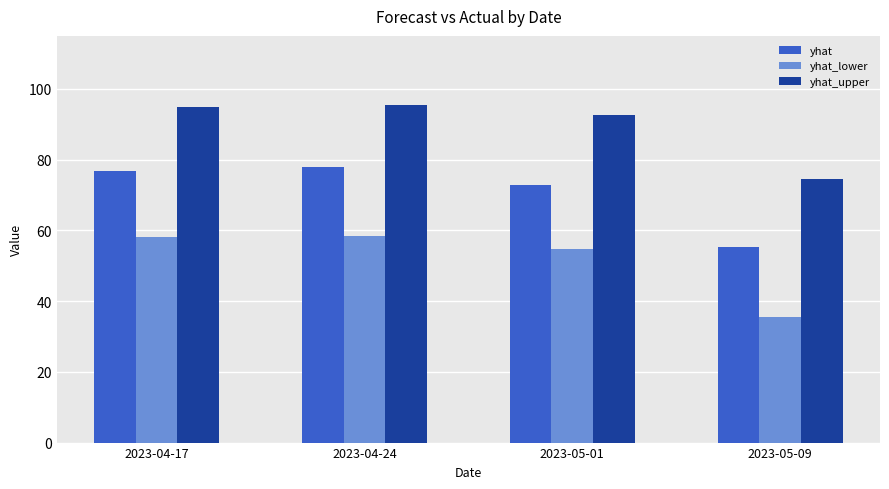

Rank the series at 2023-05-01 from lowest to highest value.

yhat_lower, yhat, yhat_upper